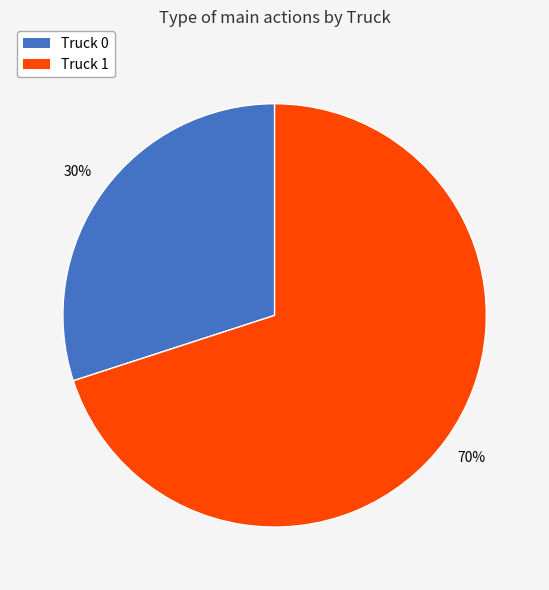

Which category has the biggest portion of the pie?

Truck 1